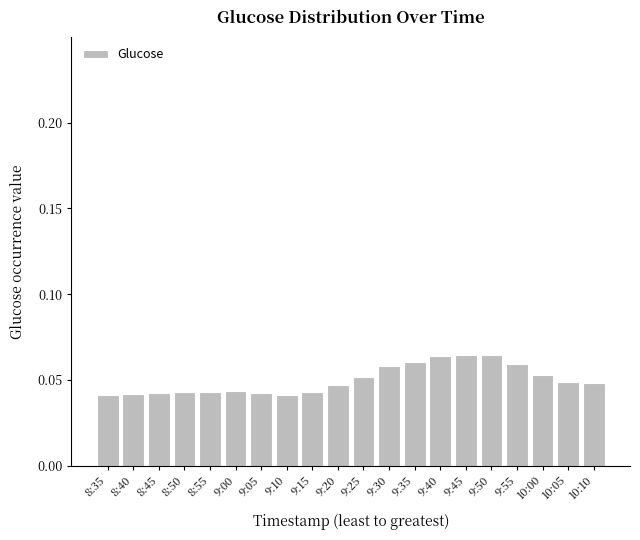

Does the chart contain any negative values?

No